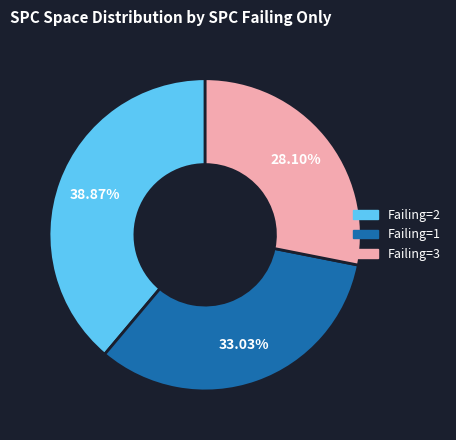

What is the ratio of the value at Failing=2 to the value at Failing=3?

1.4